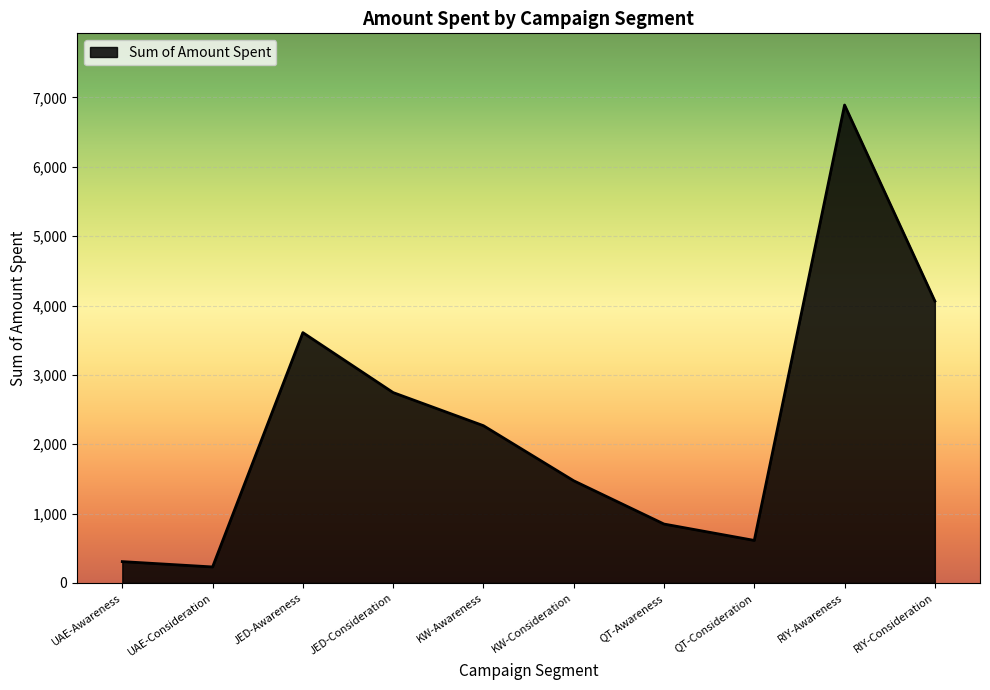

The value at QT-Consideration is 992.9. True or false?

False